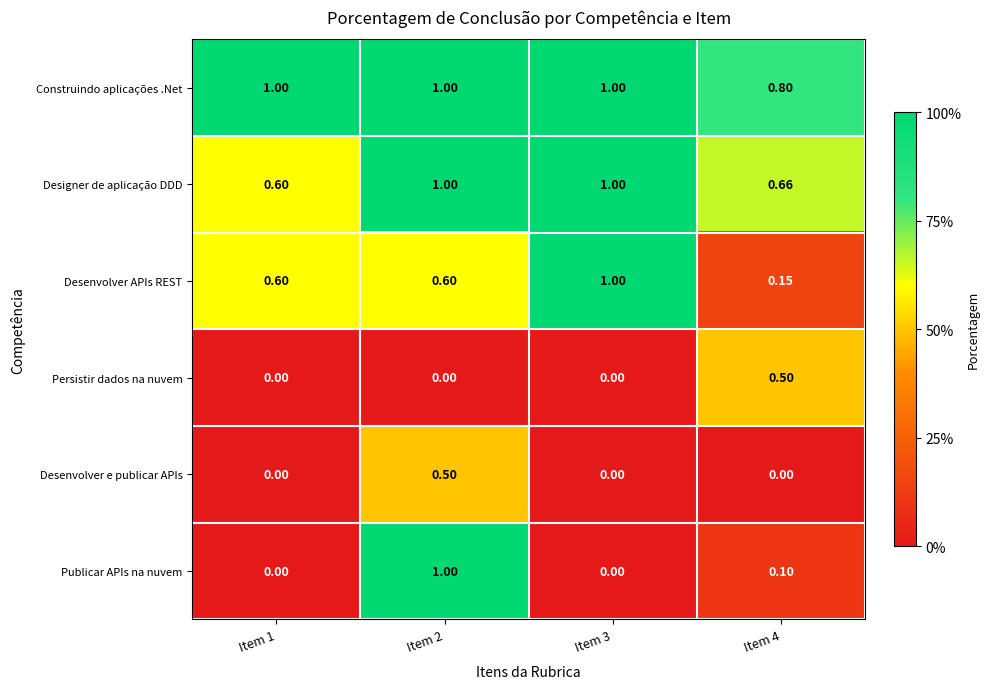

Which series has the largest total across all categories?

Construindo aplicações .Net